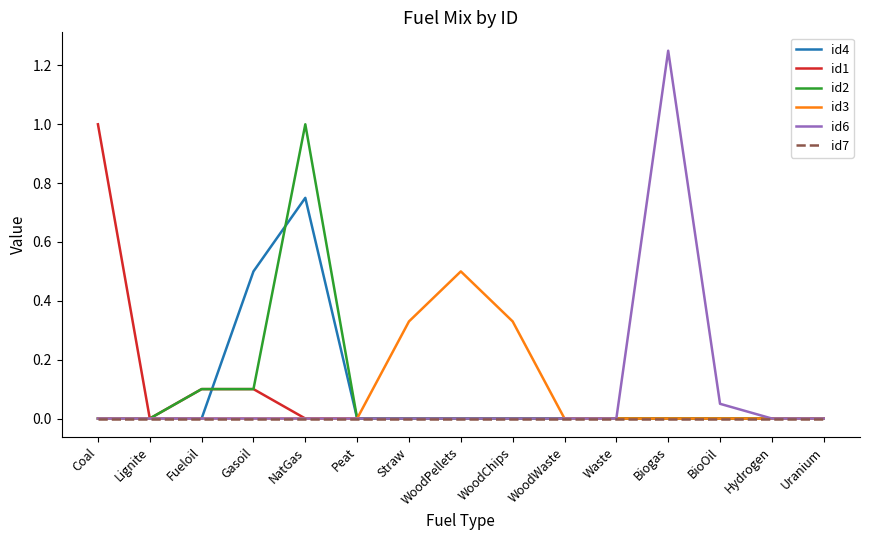

At which category is the sum across all series the highest?

NatGas